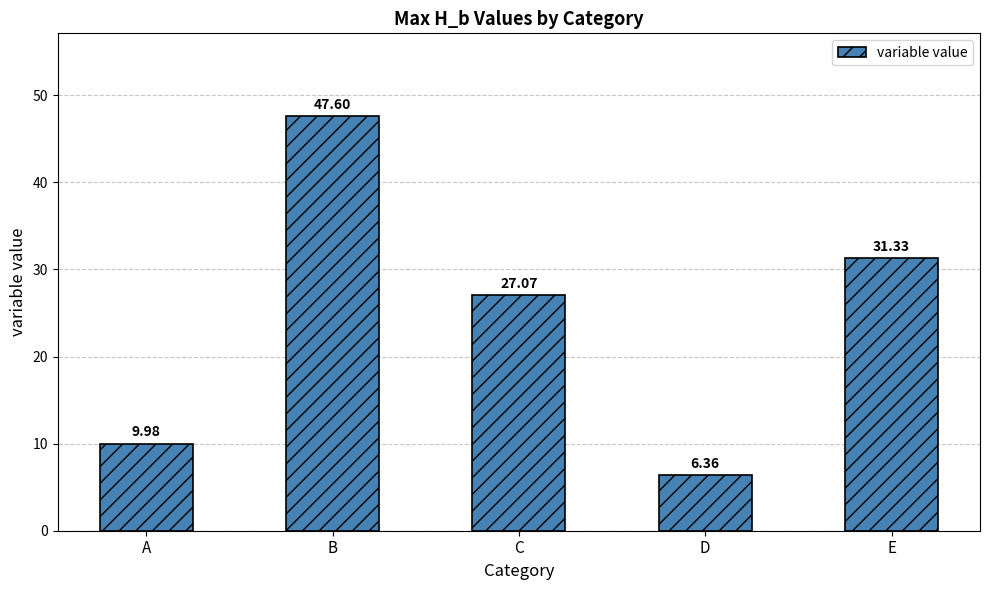

At which label is the value closest to 26?

C